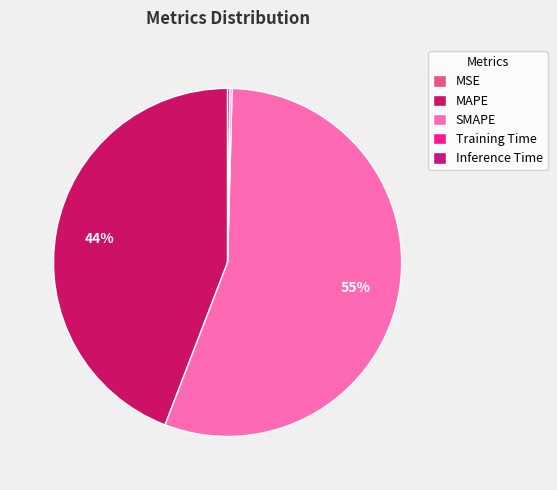

Rank the categories by value from lowest to highest.

MSE, Training Time, Inference Time, MAPE, SMAPE